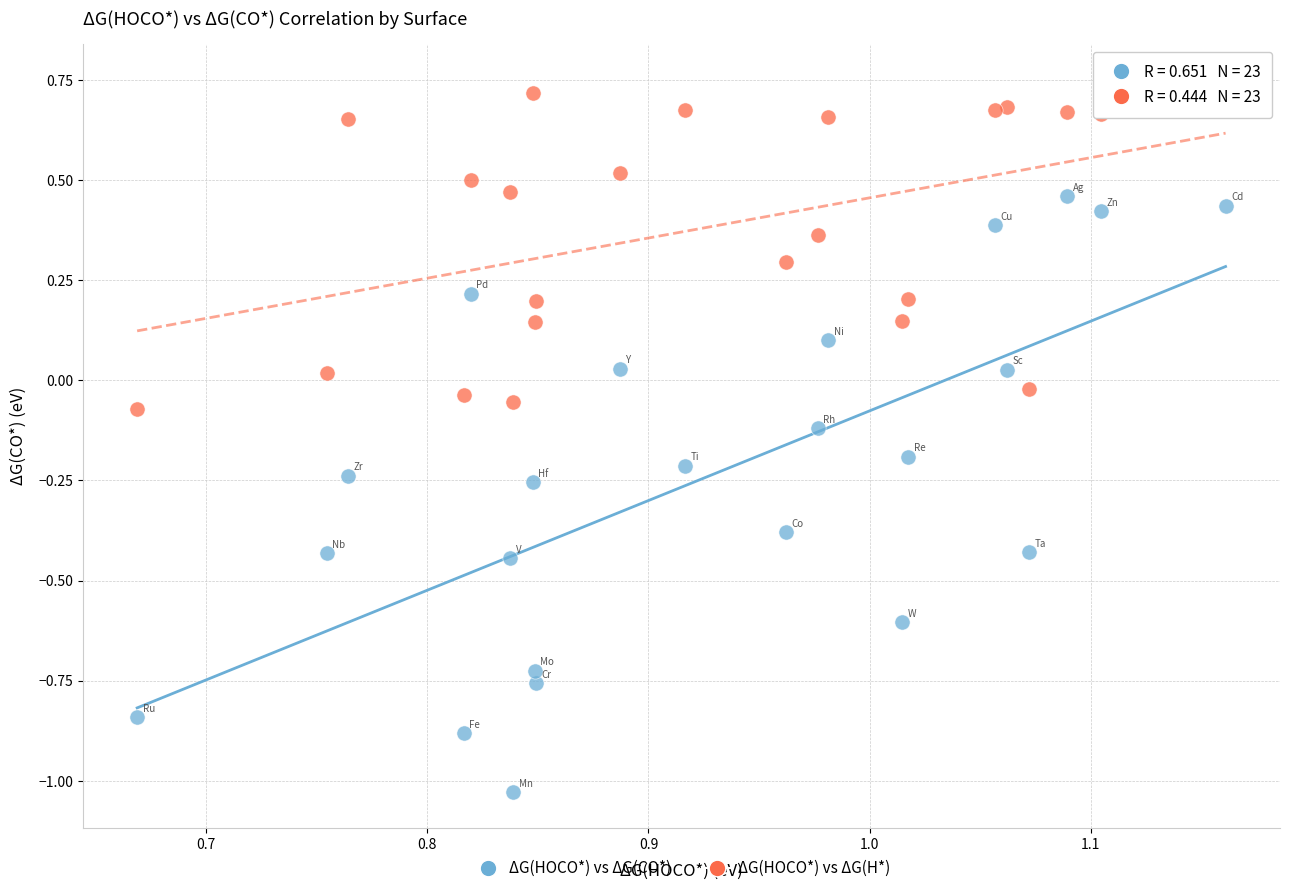

Which series reaches the minimum Y coordinate?

ΔG(HOCO*) vs ΔG(CO*)